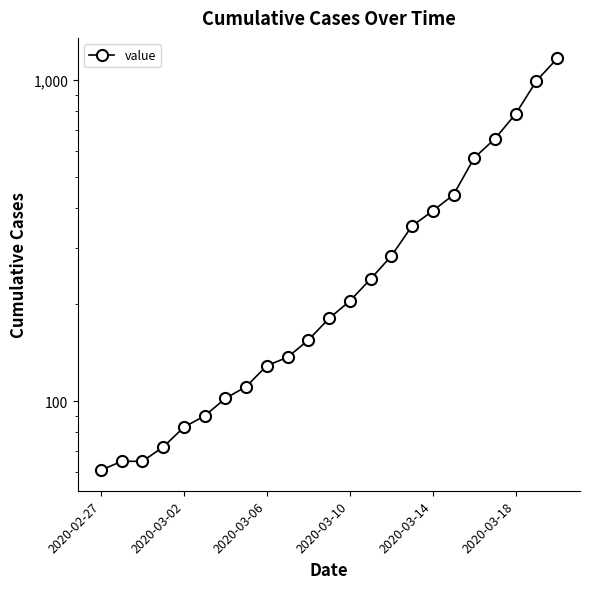

What is the sum of all values?

7331